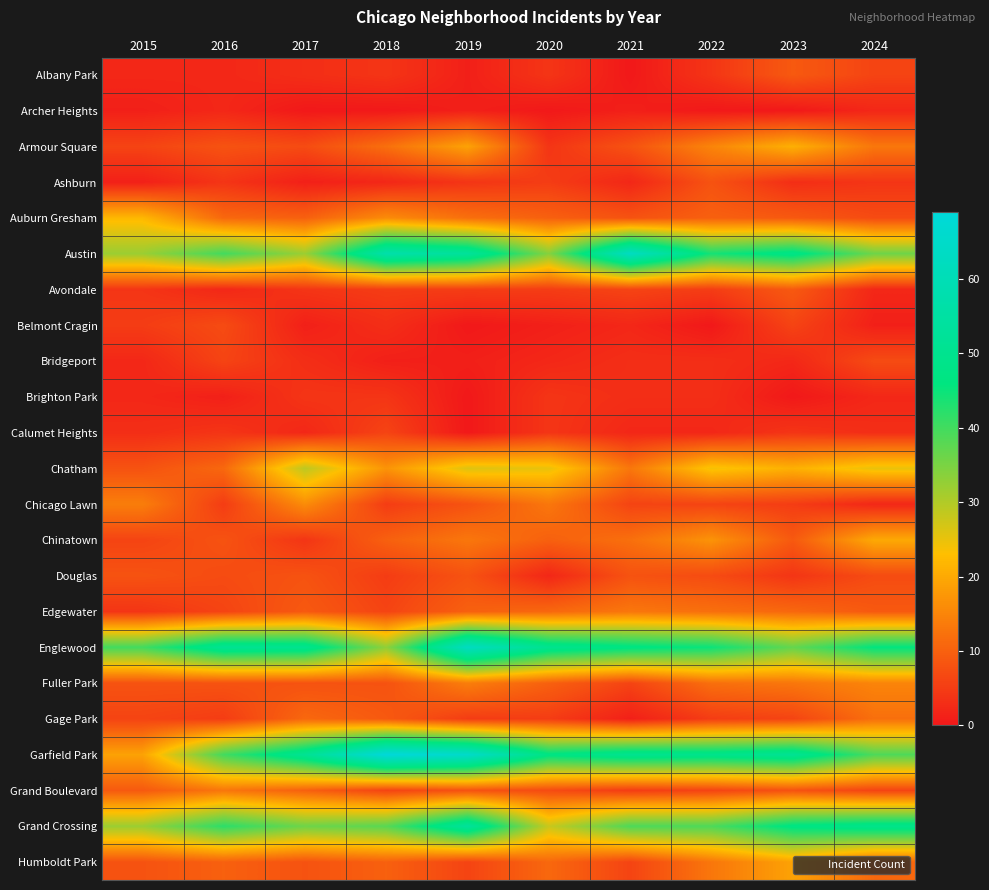

Reading left to right, list all the values displayed in this chart.

Albany Park: 2015=2	2016=2	2017=3	2018=4	2019=1	2020=4	2021=0	2022=4	2023=9	2024=6
Archer Heights: 2015=1	2016=2	2017=0	2018=0	2019=1	2020=0	2021=1	2022=0	2023=0	2024=2
Armour Square: 2015=6	2016=8	2017=7	2018=12	2019=19	2020=4	2021=8	2022=15	2023=21	2024=13
Ashburn: 2015=1	2016=4	2017=1	2018=2	2019=4	2020=5	2021=2	2022=8	2023=3	2024=4
Auburn Gresham: 2015=22	2016=11	2017=10	2018=16	2019=12	2020=10	2021=8	2022=10	2023=9	2024=7
Austin: 2015=32	2016=40	2017=32	2018=57	2019=53	2020=34	2021=63	2022=44	2023=48	2024=36
Avondale: 2015=4	2016=2	2017=4	2018=5	2019=5	2020=5	2021=6	2022=5	2023=9	2024=2
Belmont Cragin: 2015=5	2016=7	2017=1	2018=3	2019=0	2020=1	2021=2	2022=0	2023=6	2024=1
Bridgeport: 2015=2	2016=6	2017=3	2018=1	2019=1	2020=2	2021=3	2022=3	2023=2	2024=7
Brighton Park: 2015=2	2016=1	2017=4	2018=4	2019=0	2020=4	2021=3	2022=3	2023=0	2024=2
Calumet Heights: 2015=3	2016=4	2017=2	2018=6	2019=0	2020=4	2021=2	2022=2	2023=4	2024=3
Chatham: 2015=8	2016=11	2017=29	2018=17	2019=26	2020=25	2021=13	2022=24	2023=21	2024=25
Chicago Lawn: 2015=14	2016=5	2017=16	2018=5	2019=8	2020=13	2021=6	2022=6	2023=5	2024=2
Chinatown: 2015=6	2016=8	2017=4	2018=10	2019=13	2020=10	2021=12	2022=17	2023=9	2024=20
Douglas: 2015=8	2016=7	2017=8	2018=5	2019=8	2020=2	2021=8	2022=7	2023=4	2024=7
Edgewater: 2015=4	2016=6	2017=9	2018=6	2019=10	2020=11	2021=13	2022=12	2023=11	2024=9
Englewood: 2015=40	2016=51	2017=50	2018=33	2019=63	2020=50	2021=47	2022=45	2023=37	2024=46
Fuller Park: 2015=8	2016=8	2017=8	2018=8	2019=14	2020=10	2021=6	2022=12	2023=13	2024=15
Gage Park: 2015=6	2016=5	2017=11	2018=9	2019=5	2020=5	2021=1	2022=5	2023=6	2024=12
Garfield Park: 2015=19	2016=40	2017=51	2018=69	2019=65	2020=47	2021=50	2022=49	2023=51	2024=39
Grand Boulevard: 2015=9	2016=13	2017=10	2018=6	2019=8	2020=7	2021=5	2022=6	2023=8	2024=6
Grand Crossing: 2015=32	2016=42	2017=36	2018=38	2019=53	2020=28	2021=39	2022=39	2023=47	2024=49
Humboldt Park: 2015=8	2016=10	2017=8	2018=10	2019=6	2020=11	2021=6	2022=13	2023=19	2024=11